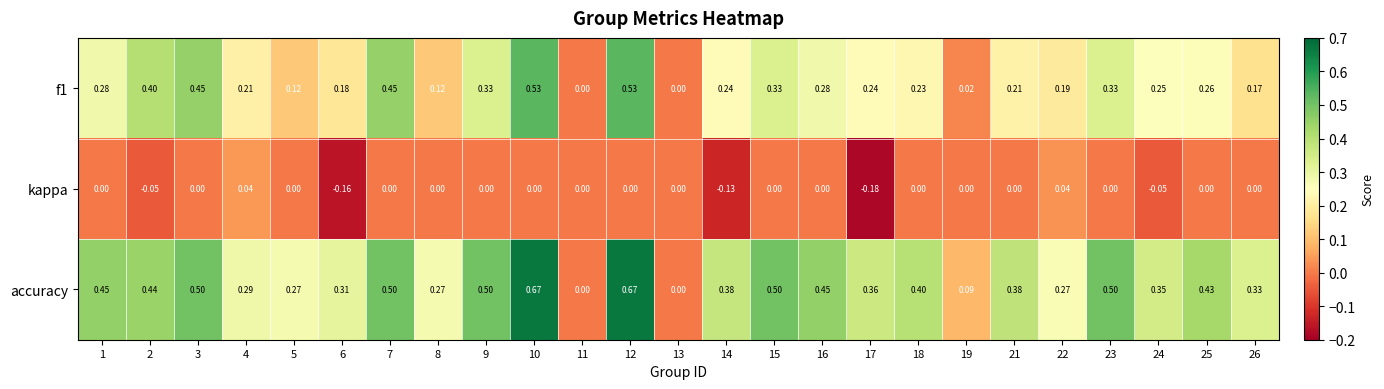

Which series has the largest total across all categories?

accuracy